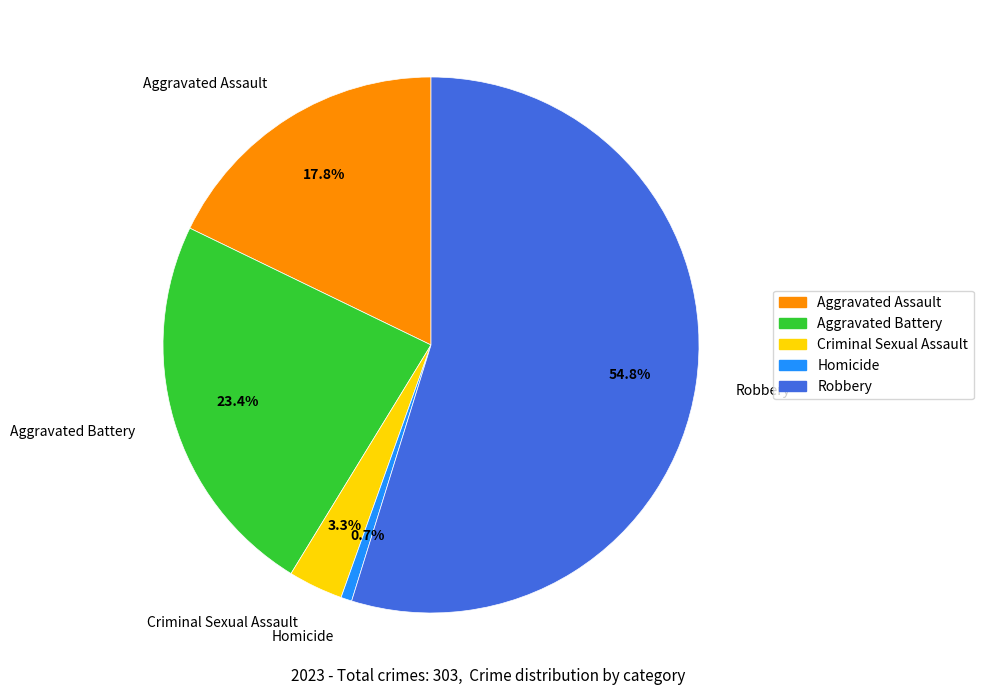

Is it true that Robbery is 55% of the pie?

True